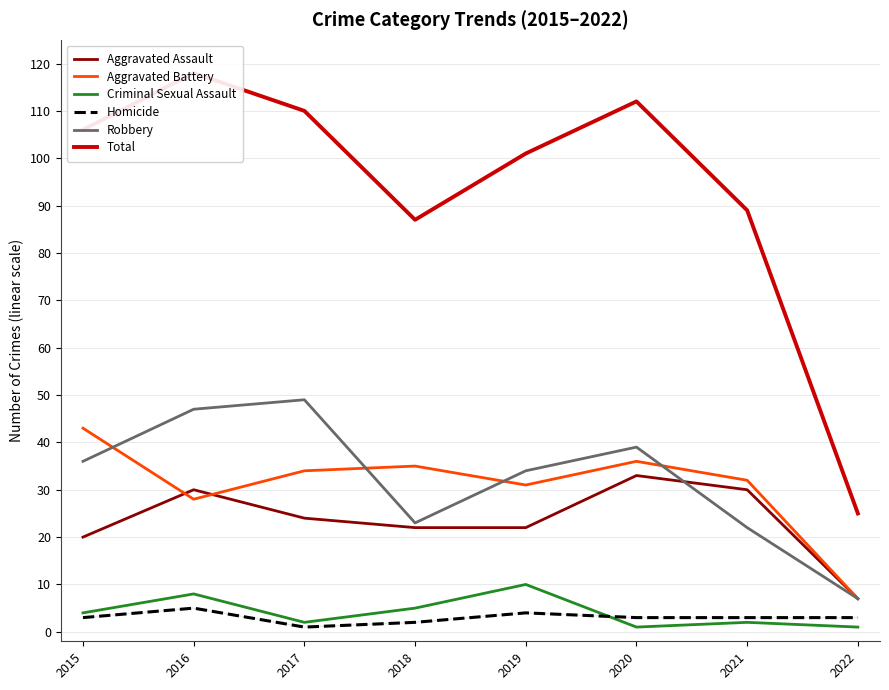

Count the number of categories in the chart.

8